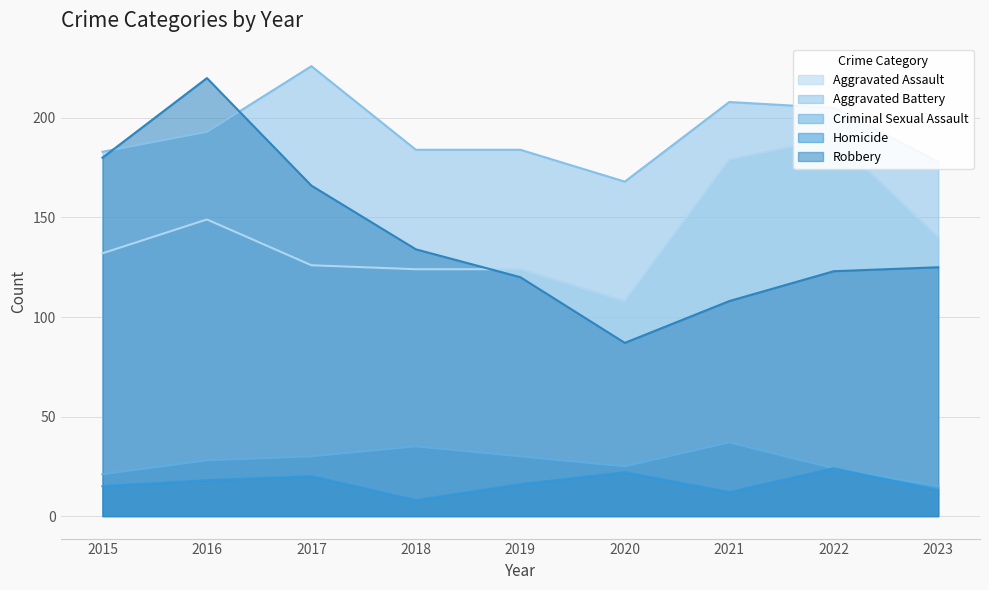

Which series changed the most between 2015 and 2021?

Robbery